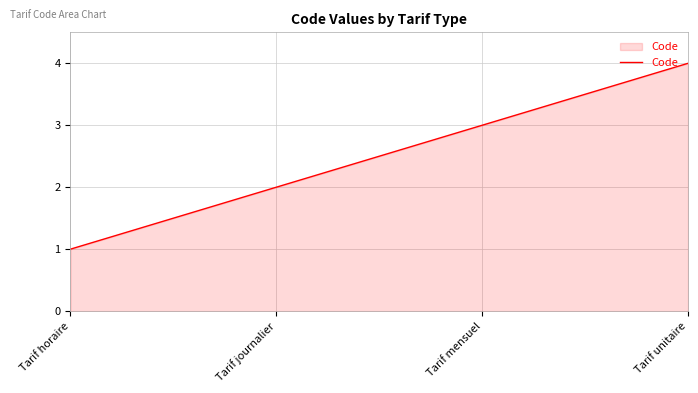

Which label corresponds to the smallest value in the chart?

Tarif horaire